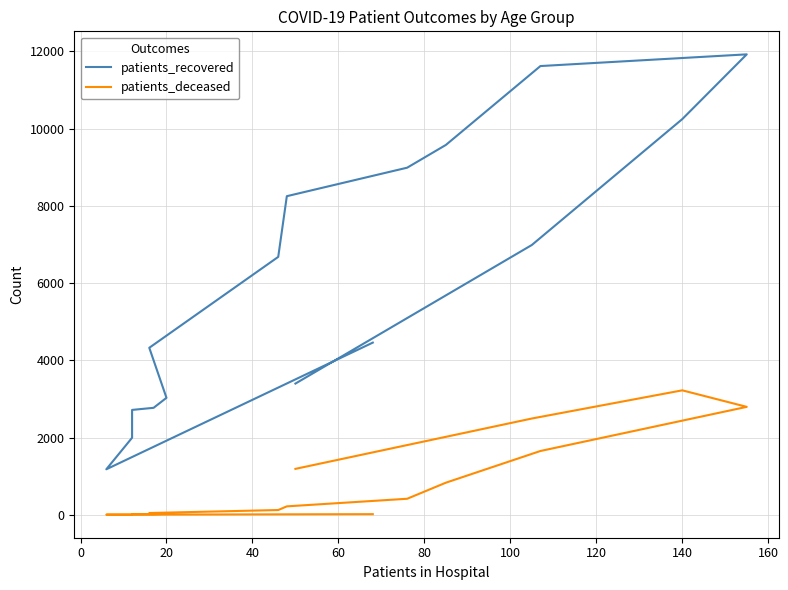

Reading left to right, transcribe all the data shown in this chart.

patients_recovered: 4460	1179	1996	2717	2771	3030	4326	6680	8252	8990	9579	11622	11925	10248	6988	3399
patients_deceased: 17	4	3	16	17	24	47	124	219	416	832	1653	2796	3224	2494	1190